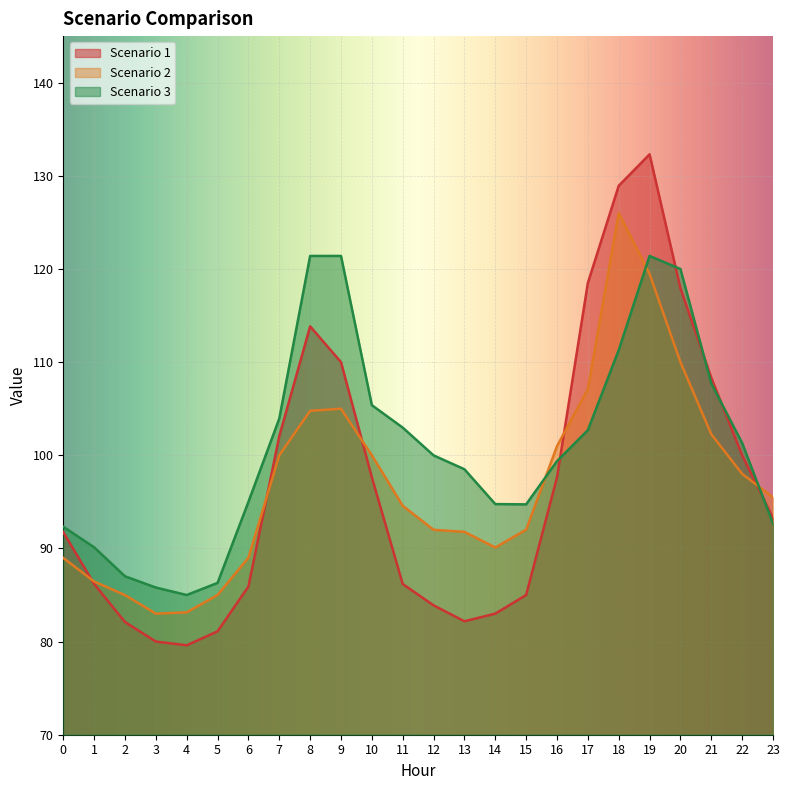

True or false: Scenario 3 has a value of 67.9 at 7.

False